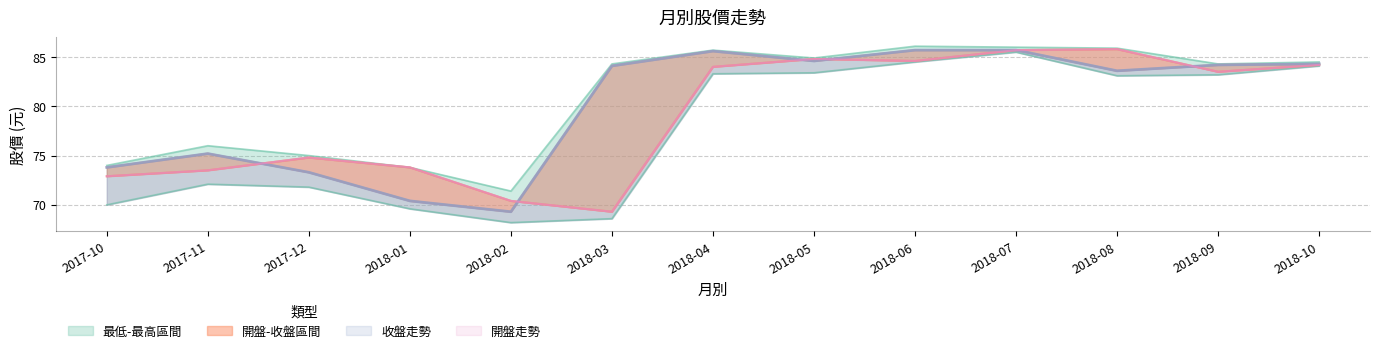

Which category has the lowest value in the 收盤 series?

2018-02